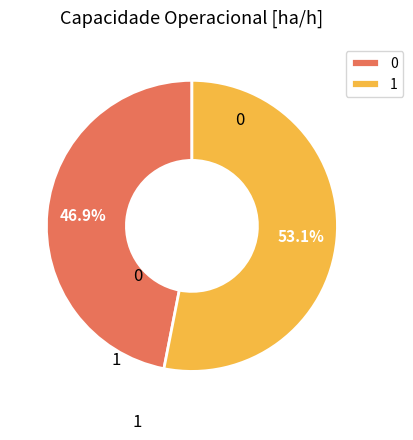

Is it true that 0 is 47% of the pie?

True